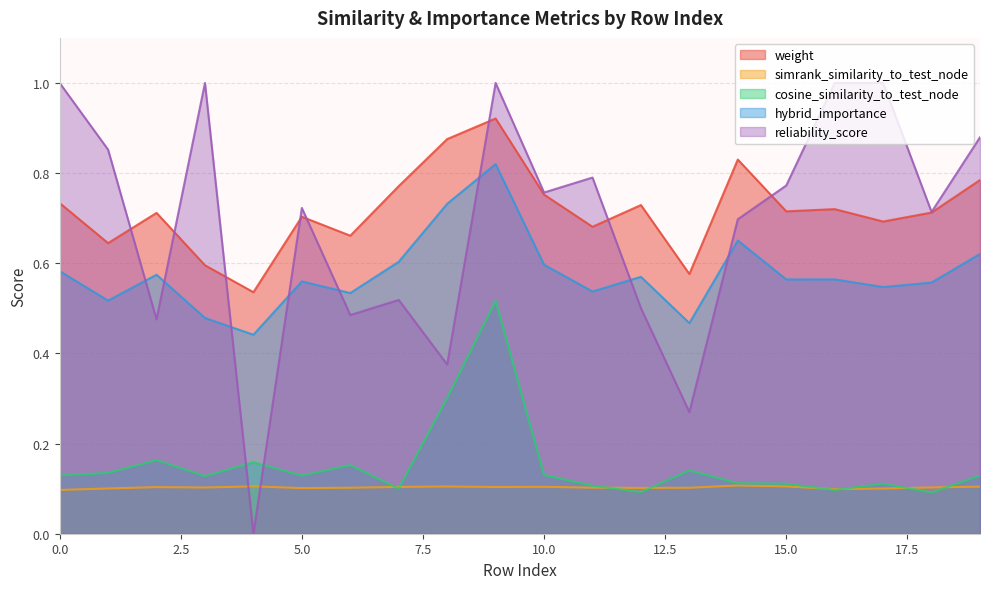

What is the maximum value for reliability_score?

1.0